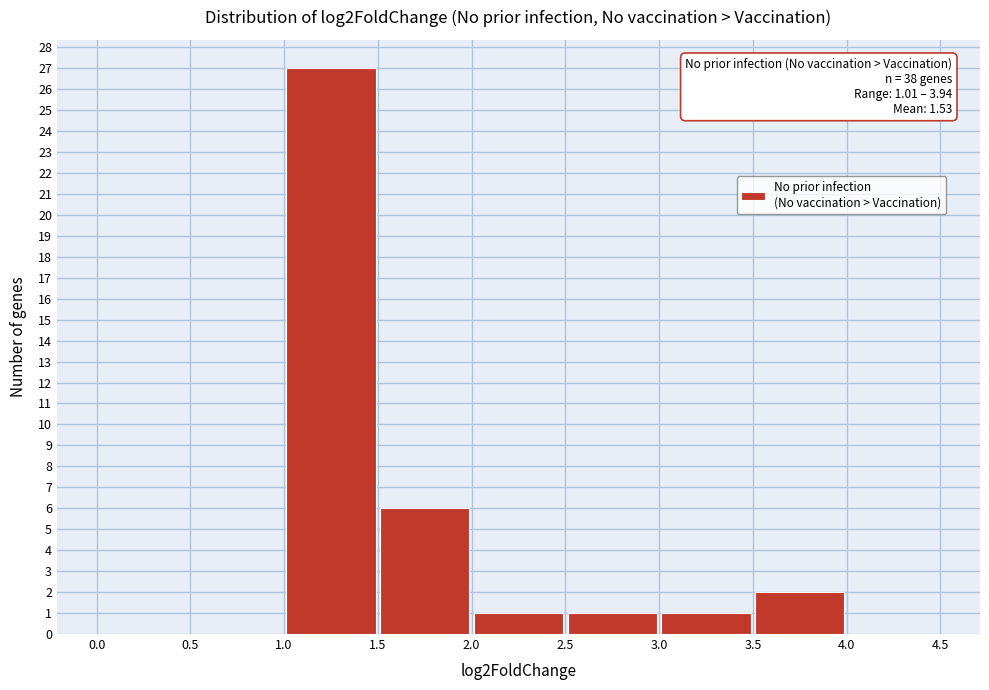

Which range on the x-axis has the tallest bar?

1.0 to 1.5